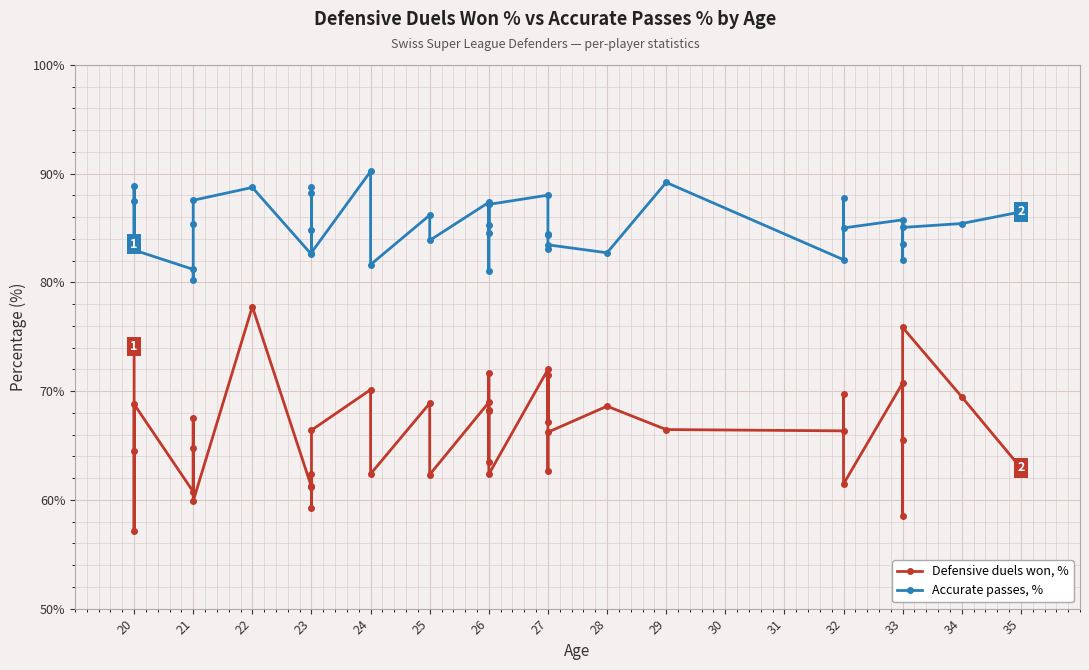

Which series has the widest spread of values?

Defensive duels won, %